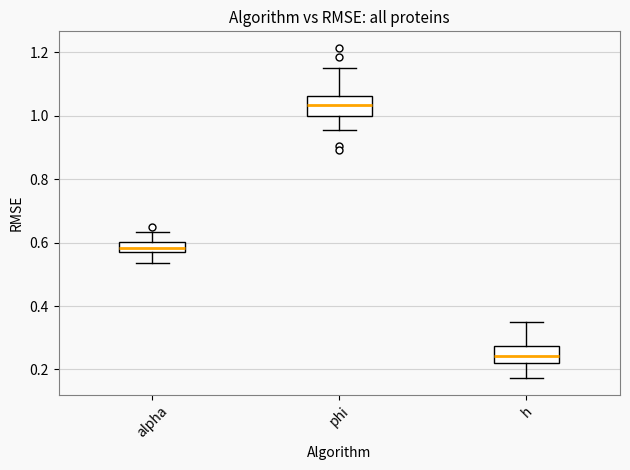

Reading left to right, transcribe this box plot: for each box, give where its median line is, the range the box spans, and where its two whiskers end, as read against the y-axis. The values are not printed on the chart, so give them approximately, as read against the axis.

alpha: median 0.58 (inside the box), box 0.58 to 0.60, whiskers 0.54 to 0.64
phi: median 1.04, box 1.00 to 1.06, whiskers 0.96 to 1.16
h: median 0.24, box 0.22 to 0.28, whiskers 0.18 to 0.34